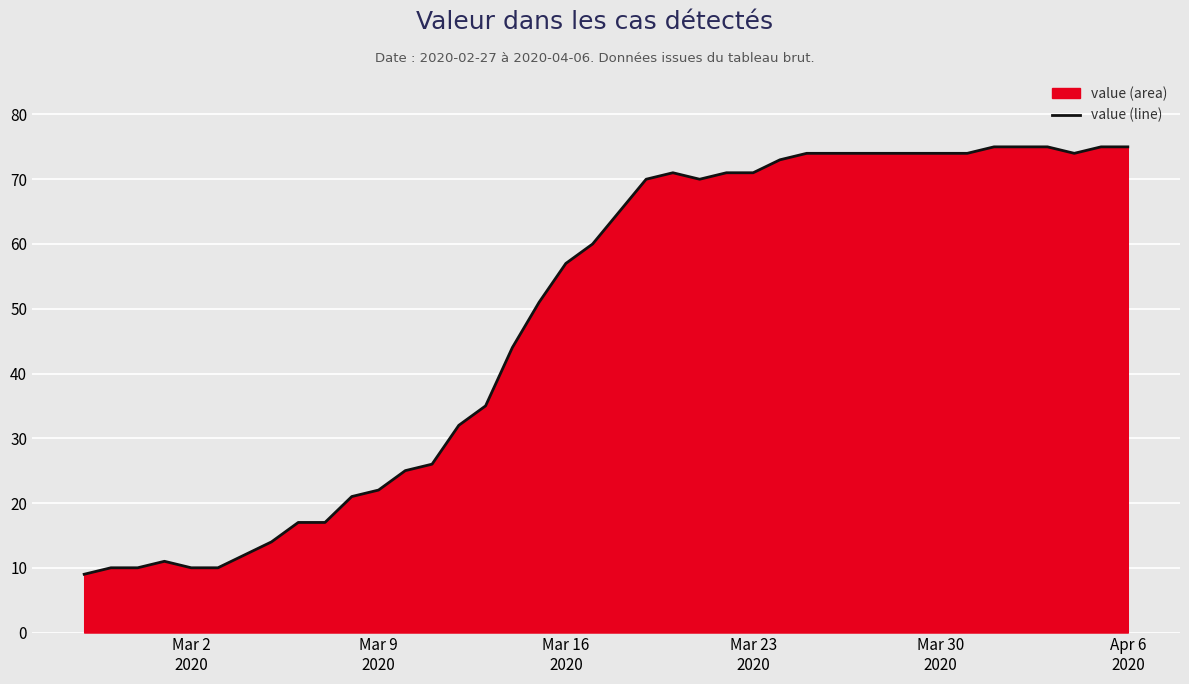

What is the smallest value displayed?

9